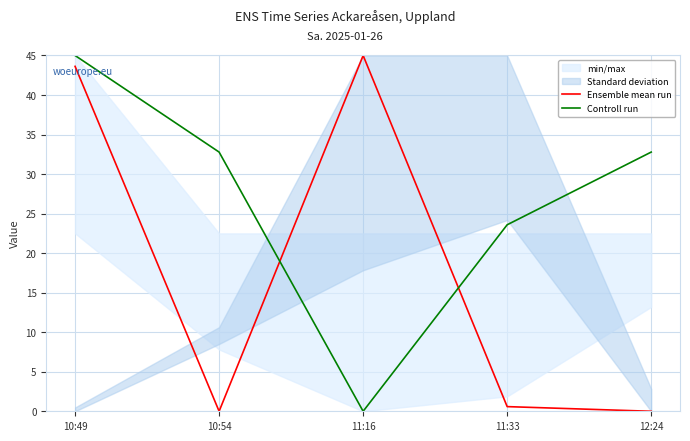

At which label does Controll run reach its minimum?

11:16